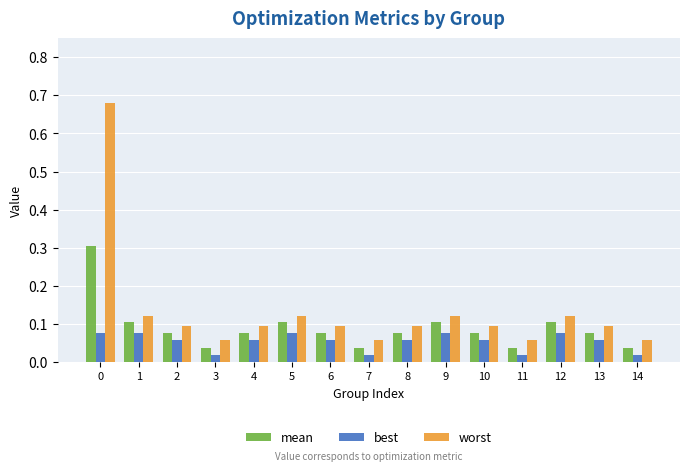

Rank the series at 5 from highest to lowest value.

worst, mean, best